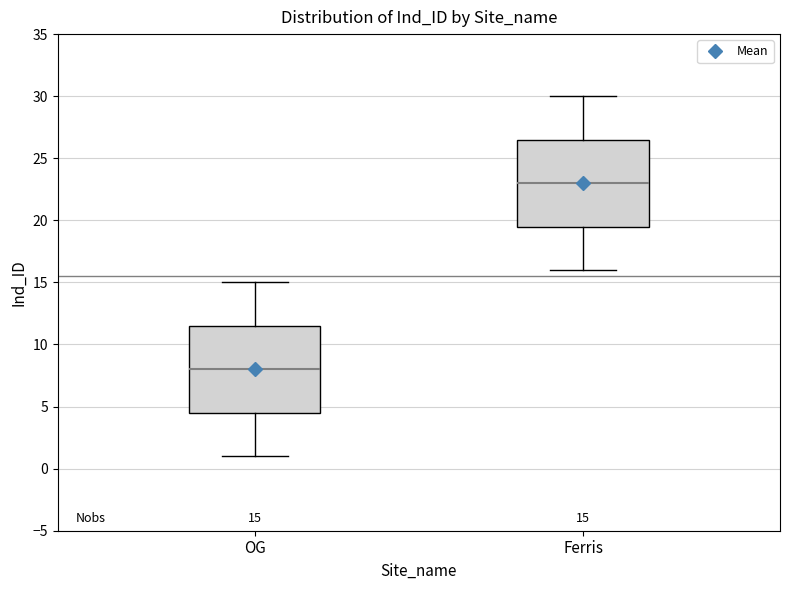

Which box has the lowest median line?

OG